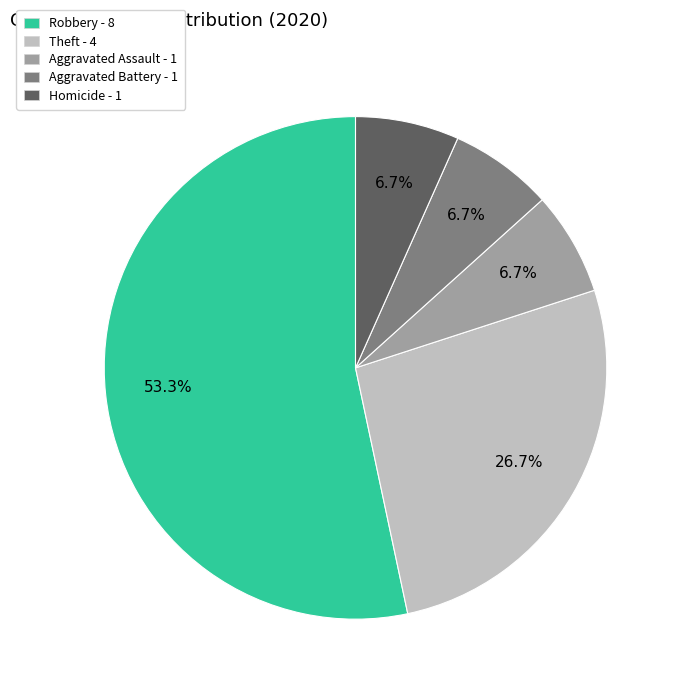

The Robbery slice represents 46% of the pie. True or false?

False